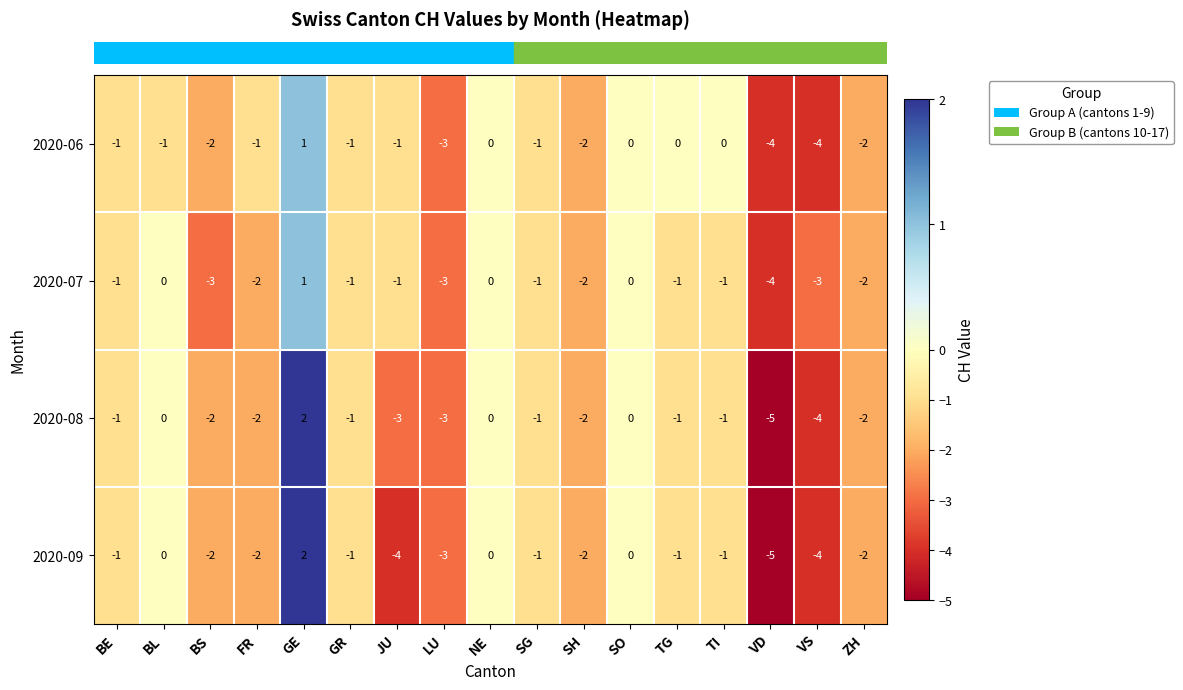

List the series in order of their overall mean, highest first.

2020-06, 2020-07, 2020-08, 2020-09